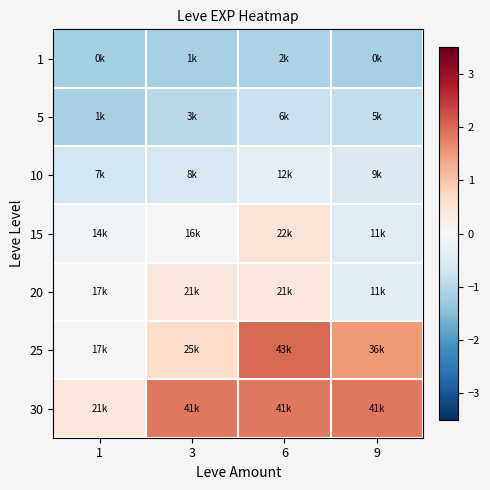

Reading left to right, extract all data points from this chart.

1: 1=-1.2	3=-1.1	6=-1.1	9=-1.2
5: 1=-1.1	3=-1.0	6=-0.8	9=-0.9
10: 1=-0.7	3=-0.6	6=-0.3	9=-0.5
15: 1=-0.1	3=0.0	6=0.5	9=-0.4
20: 1=0.0	3=0.4	6=0.4	9=-0.4
25: 1=0.0	3=0.6	6=2.0	9=1.5
30: 1=0.4	3=1.9	6=1.9	9=1.9